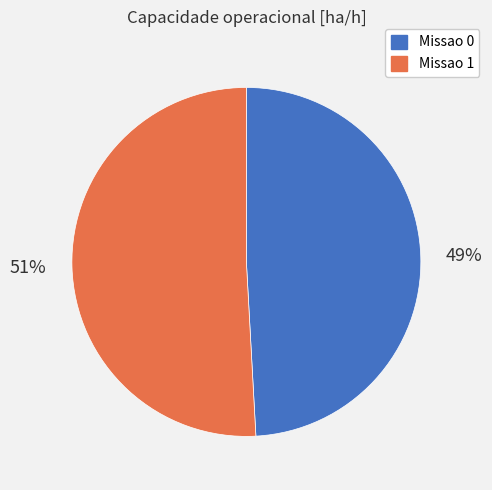

Which category has the smallest portion of the pie?

Missao 0